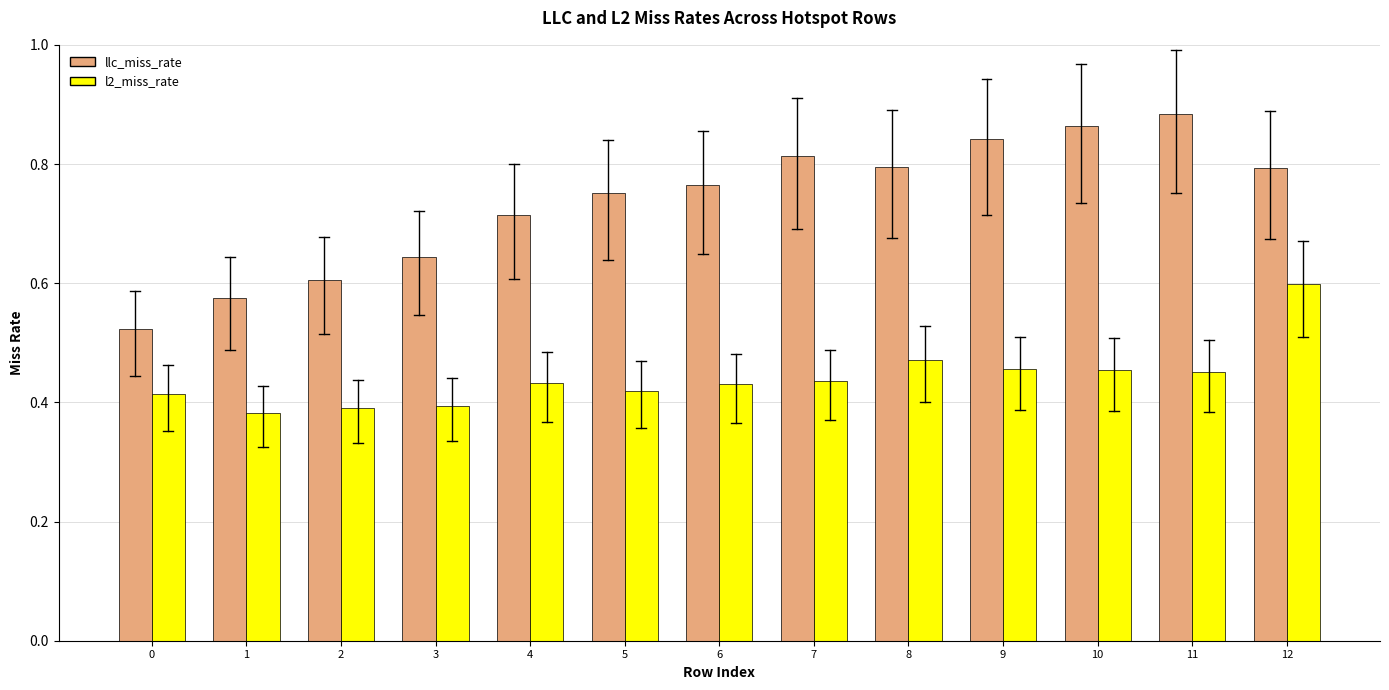

Rank the series at 4 from lowest to highest value.

l2_miss_rate, llc_miss_rate